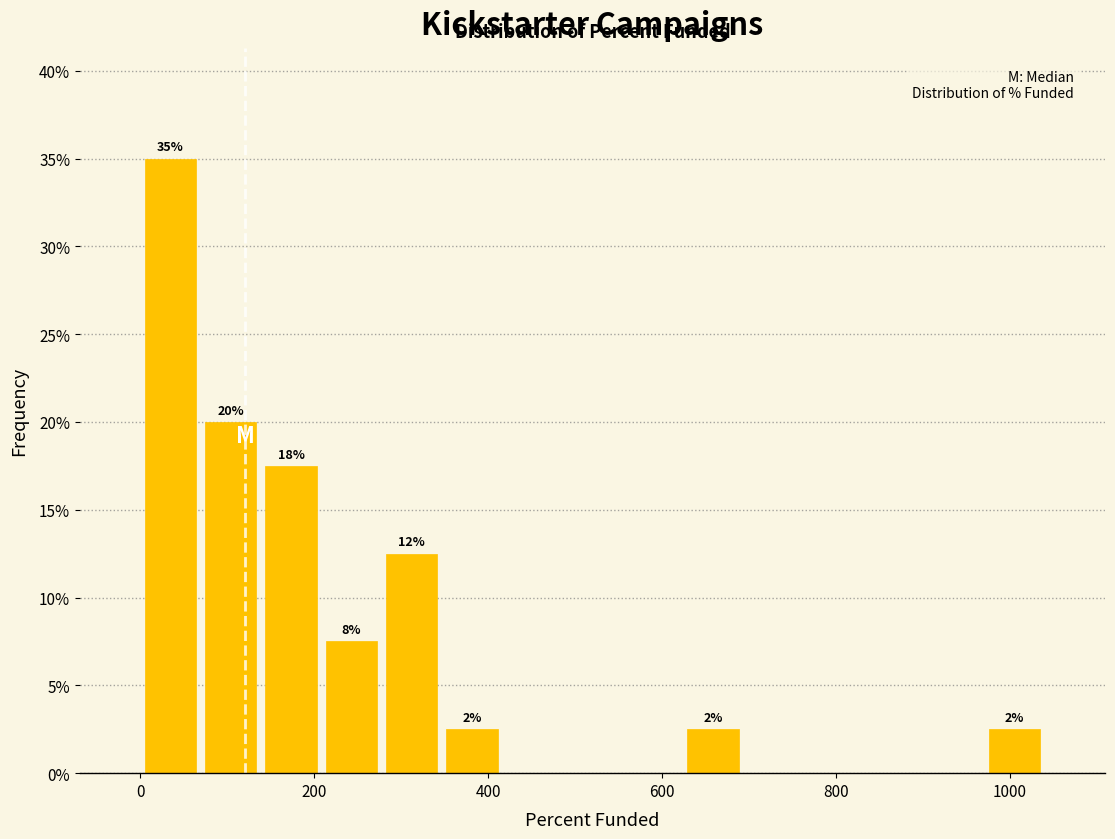

Read against the x-axis, roughly where is the centre of the tallest bar?

40